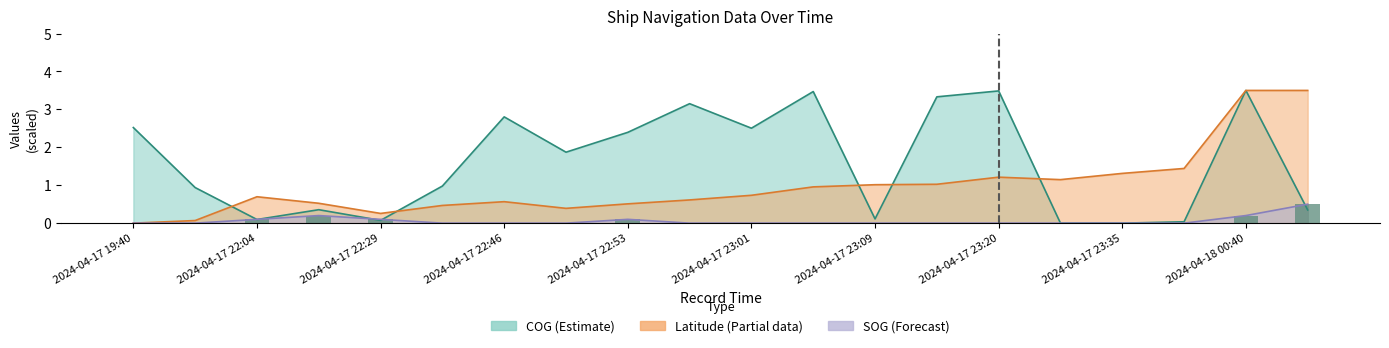

What is the value of the 3rd bar from the left?

0.1